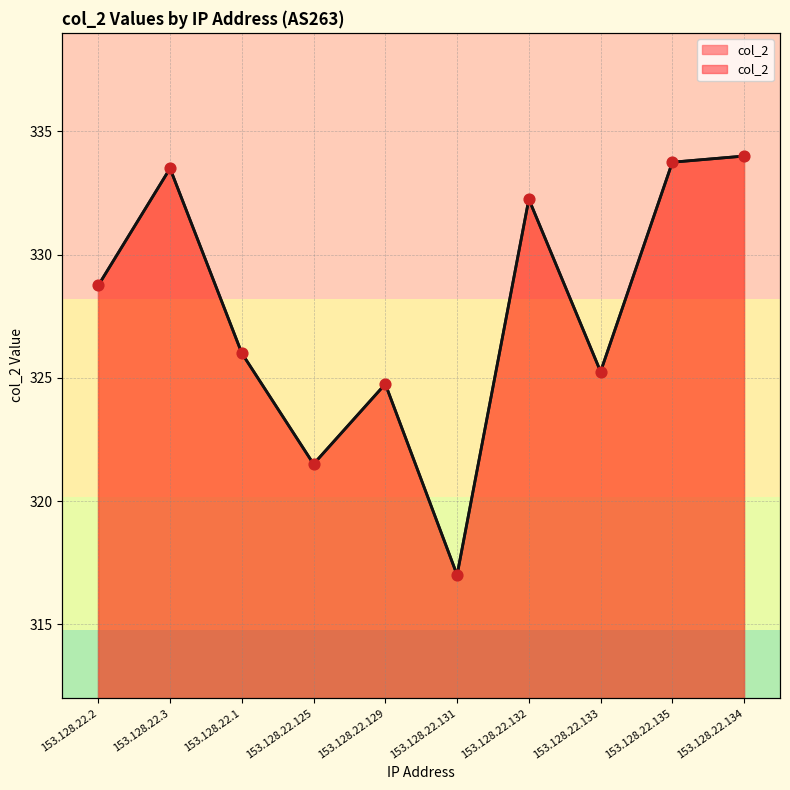

What is the change in value from 153.128.22.3 to 153.128.22.133?

-8.2